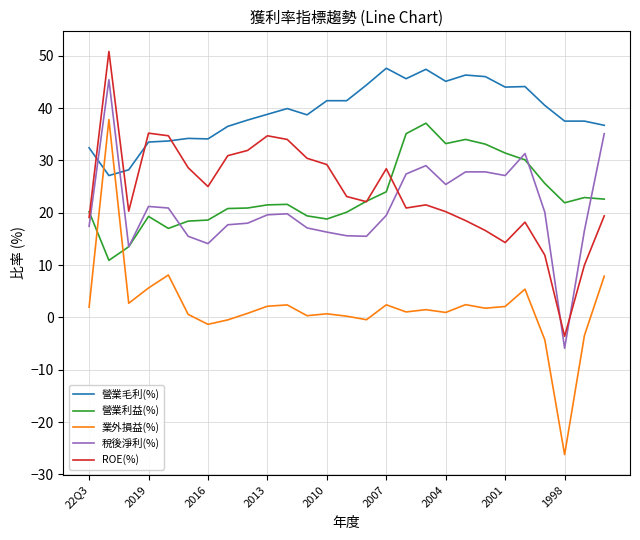

True or false: 稅後淨利(%) and 業外損益(%) cross at least once.

False